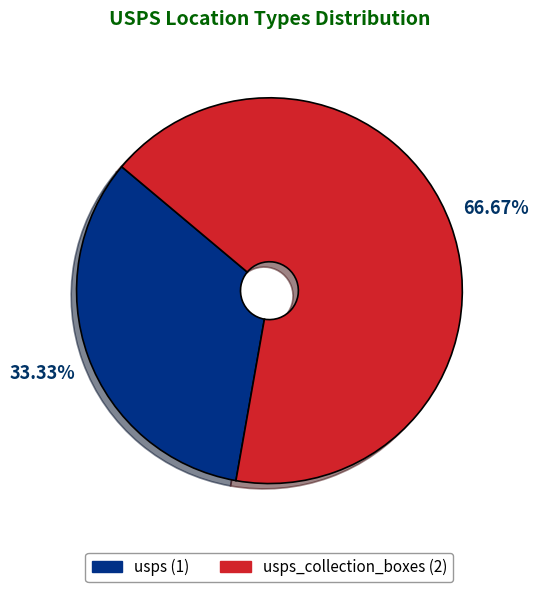

Is there any slice that represents more than half of the pie?

Yes